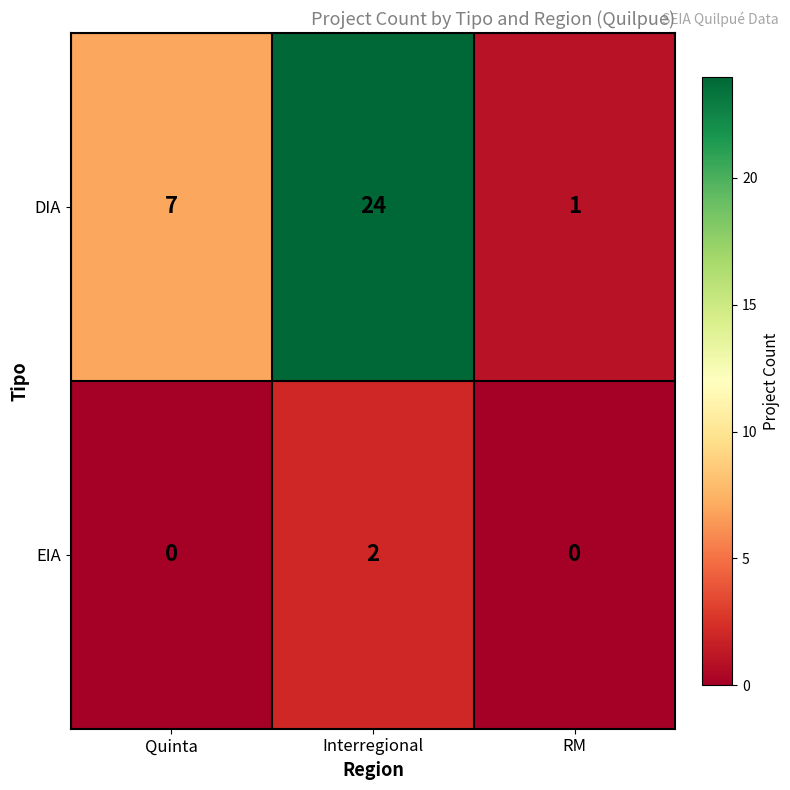

True or false: EIA has a value of 2 at Interregional.

True